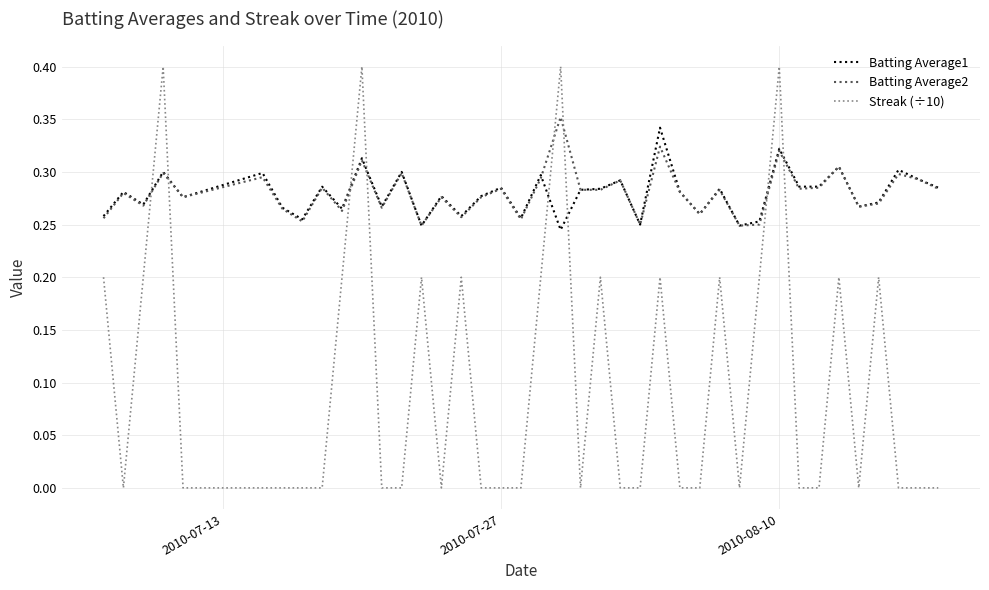

What are all the series names shown in the legend?

Batting Average1, Batting Average2, Streak (÷10)